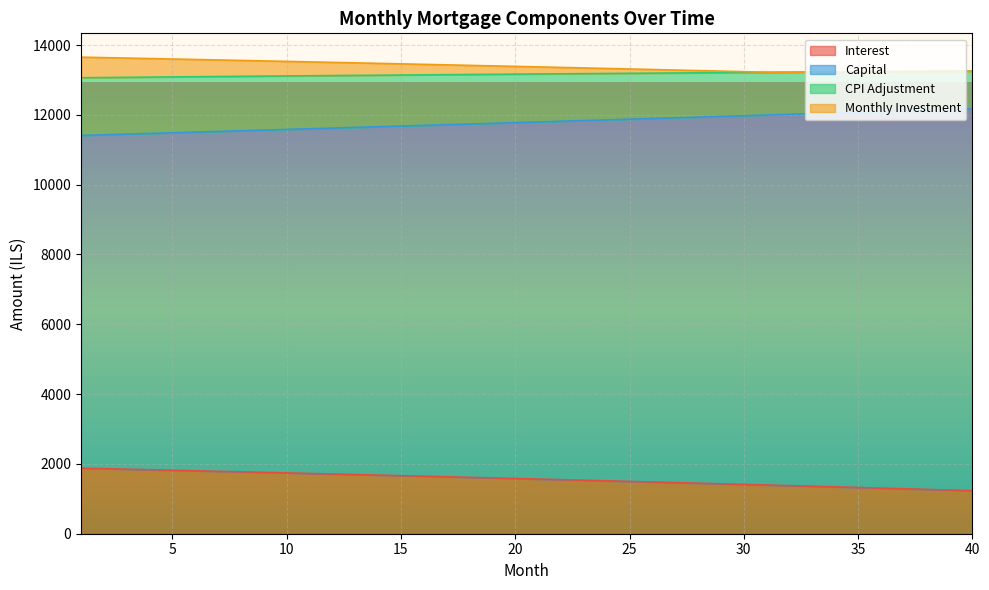

Is the value of capital at 4 greater than the value of interest at 21?

Yes